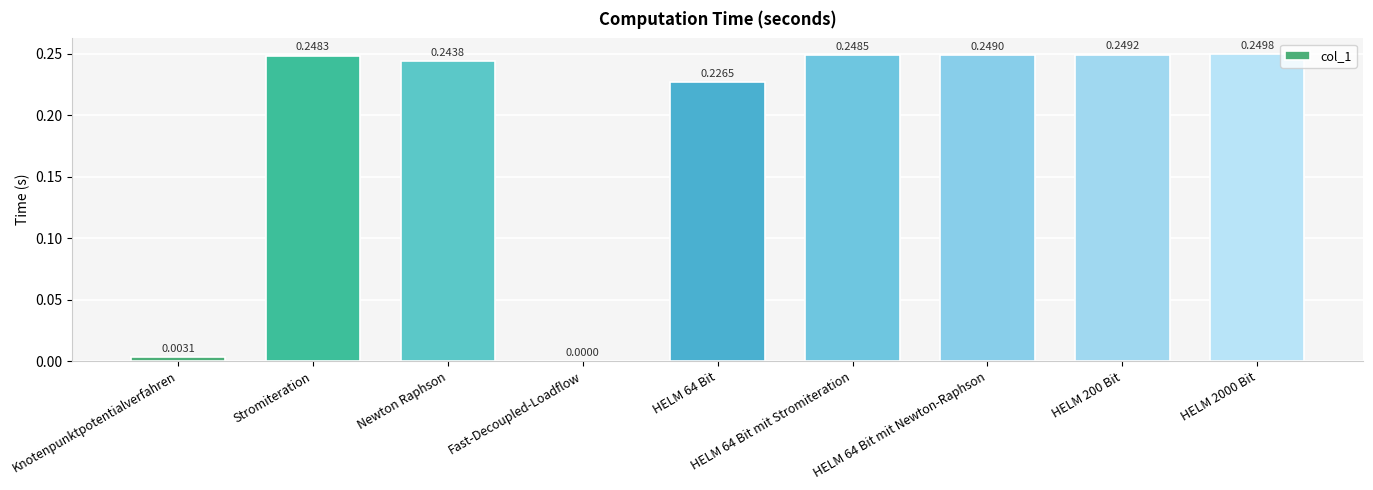

What is the change in value from Knotenpunktpotentialverfahren to Newton Raphson?

+0.2